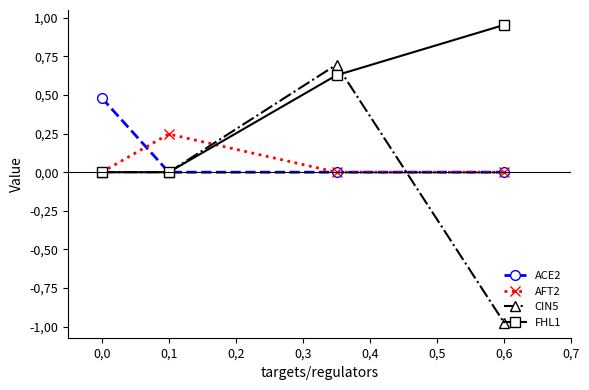

Between which two adjacent categories do AFT2 and ACE2 first intersect?

0,0 and 0,1